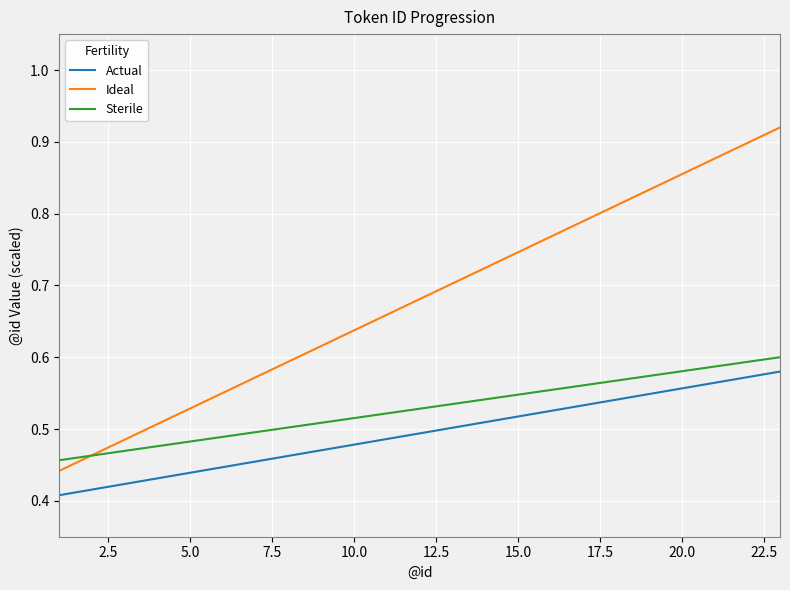

Which series has the largest range (max minus min)?

Ideal